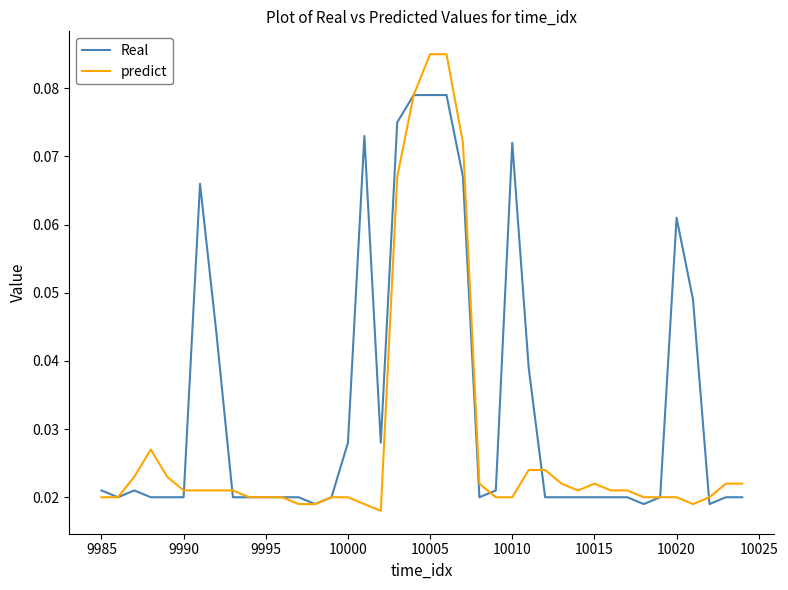

Rank the series by their average value, from highest to lowest.

Real, predict